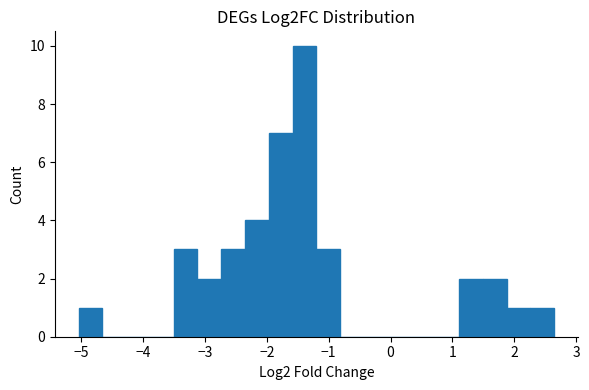

Read against the x-axis, roughly where is the centre of the tallest bar?

-1.4